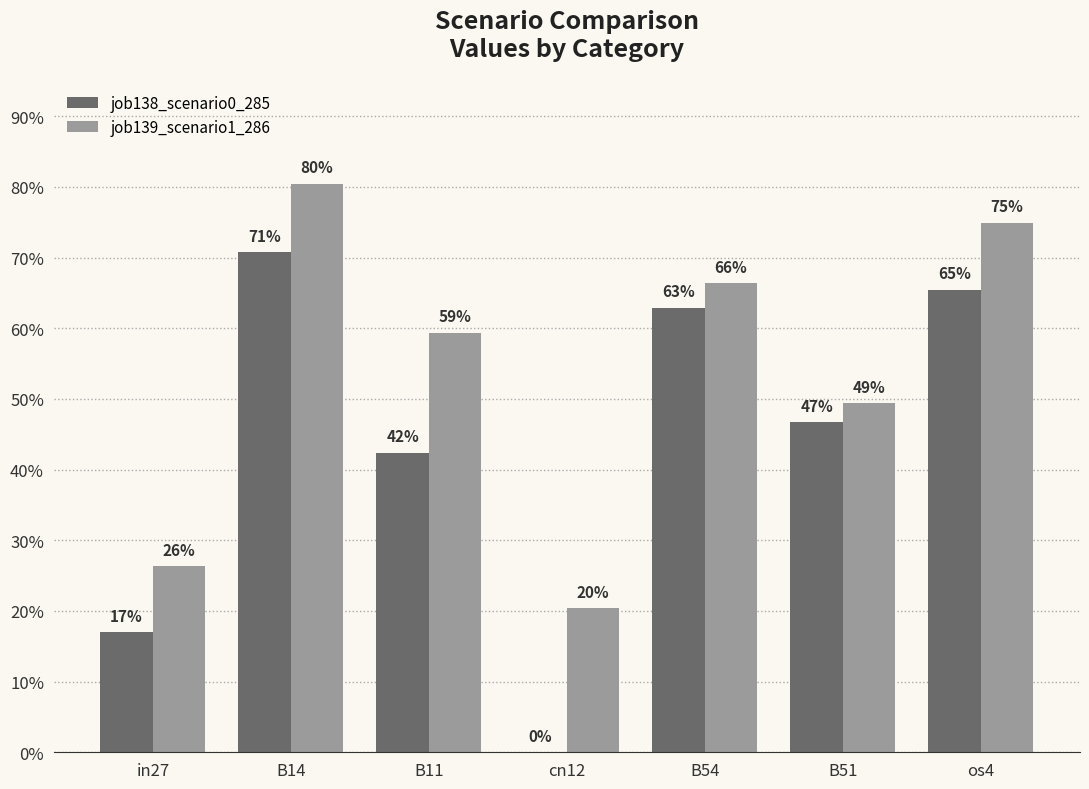

Which series has the largest total across all categories?

job139_scenario1_286